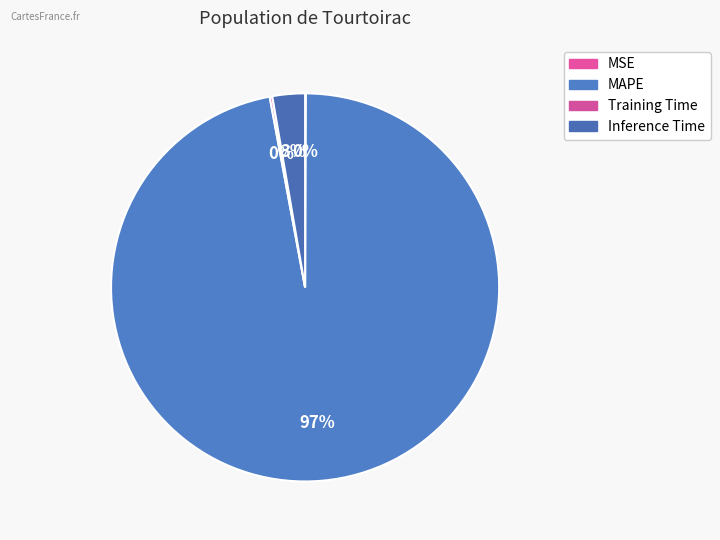

Is it true that Training Time is 0% of the pie?

True